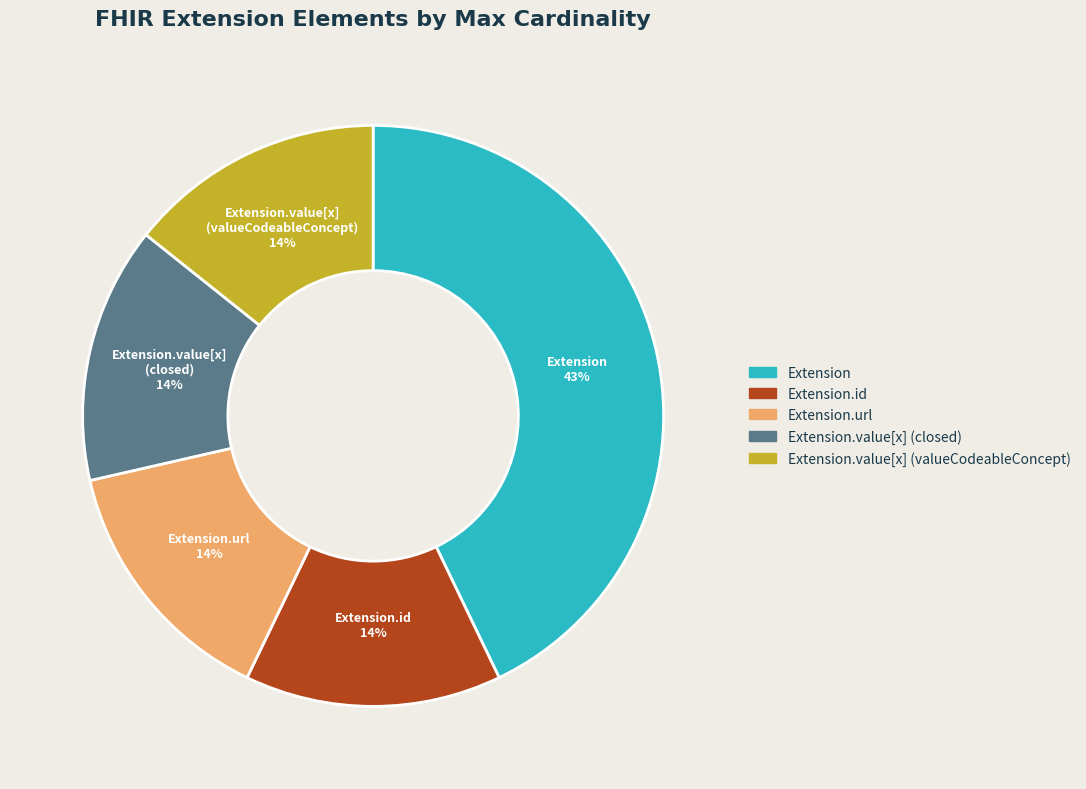

How many segments does this pie chart have?

5